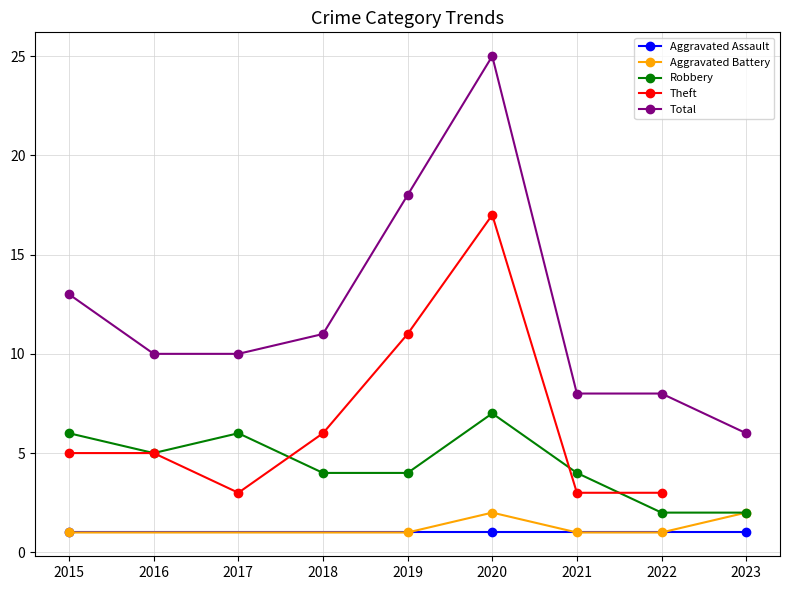

True or false: Robbery and Total cross at least once.

False